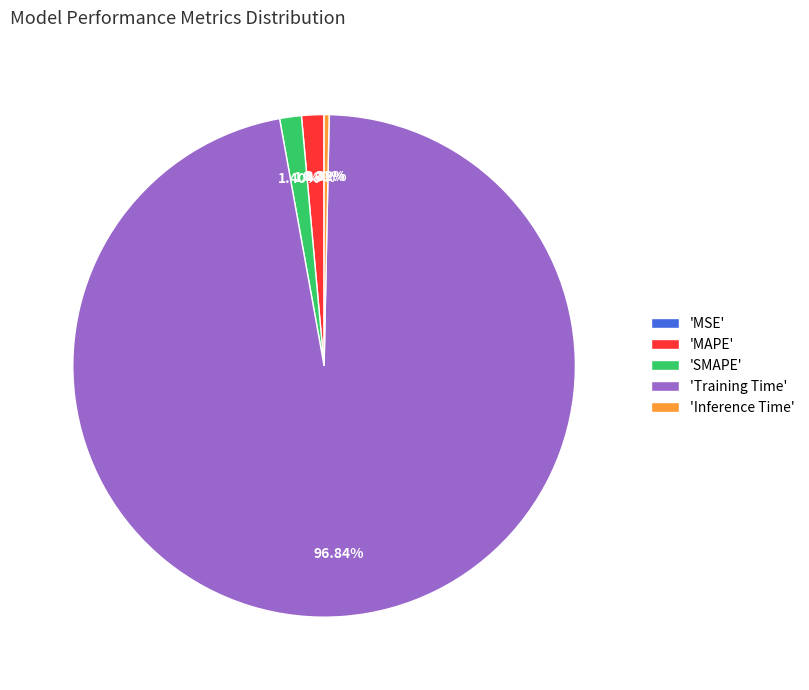

Is the sum of 'Training Time' and 'Inference Time' greater than half?

Yes